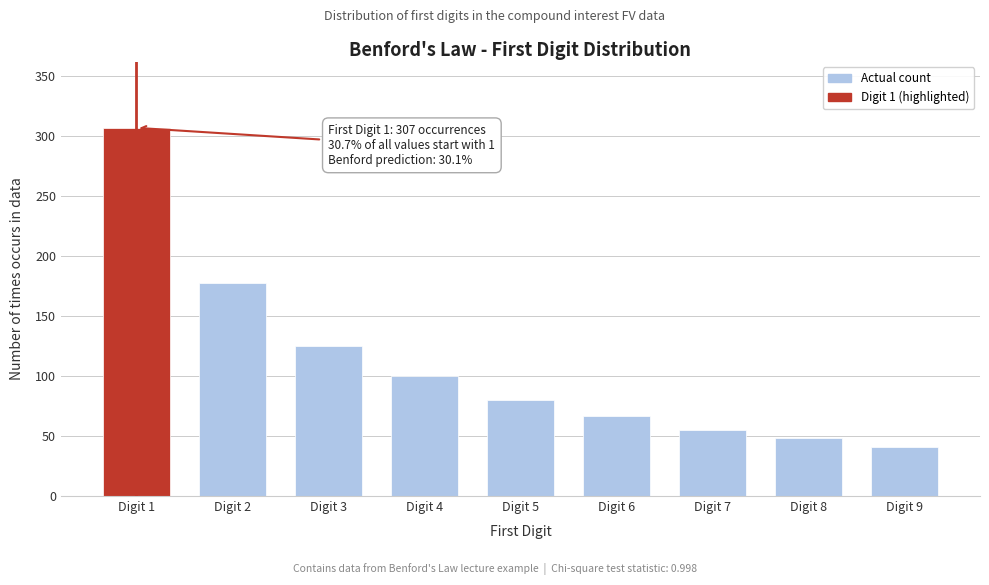

Reading left to right, extract all data points from this chart.

307	178	125	100	80	67	55	48	41